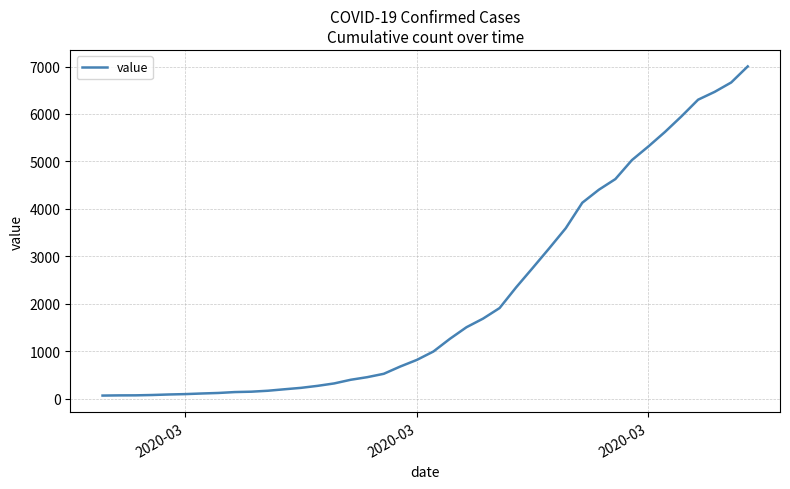

What is the difference between the maximum and minimum values?

6939